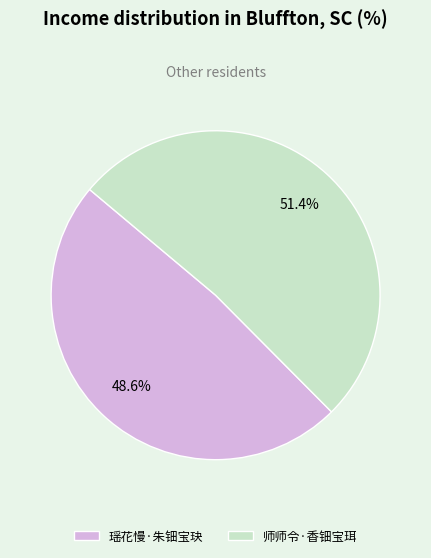

To the nearest percent, what portion does 师师令·香钿宝珥 represent?

51%